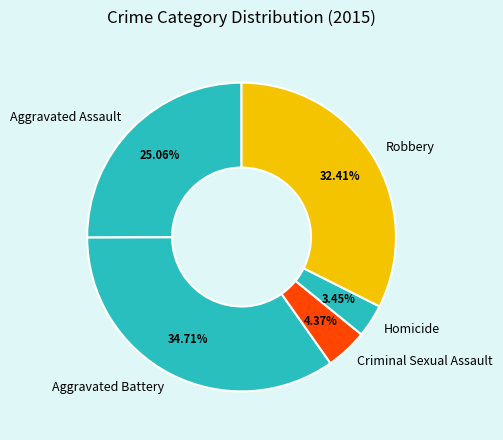

Approximately how many times larger is the value at Aggravated Assault compared to Criminal Sexual Assault?

5.7